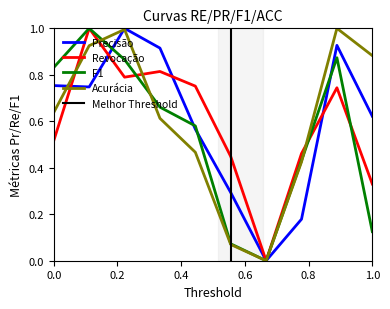

Reading left to right, extract all data points from this chart.

Precisão: 0.8	0.7	1.0	0.9	0.6	0.3	0.0	0.2	0.9	0.6
Revocação: 0.5	1.0	0.8	0.8	0.8	0.4	0.0	0.5	0.7	0.3
F1: 0.8	1.0	0.9	0.7	0.6	0.1	0.0	0.4	0.9	0.1
Acurácia: 0.6	0.9	1.0	0.6	0.5	0.1	0.0	0.4	1.0	0.9